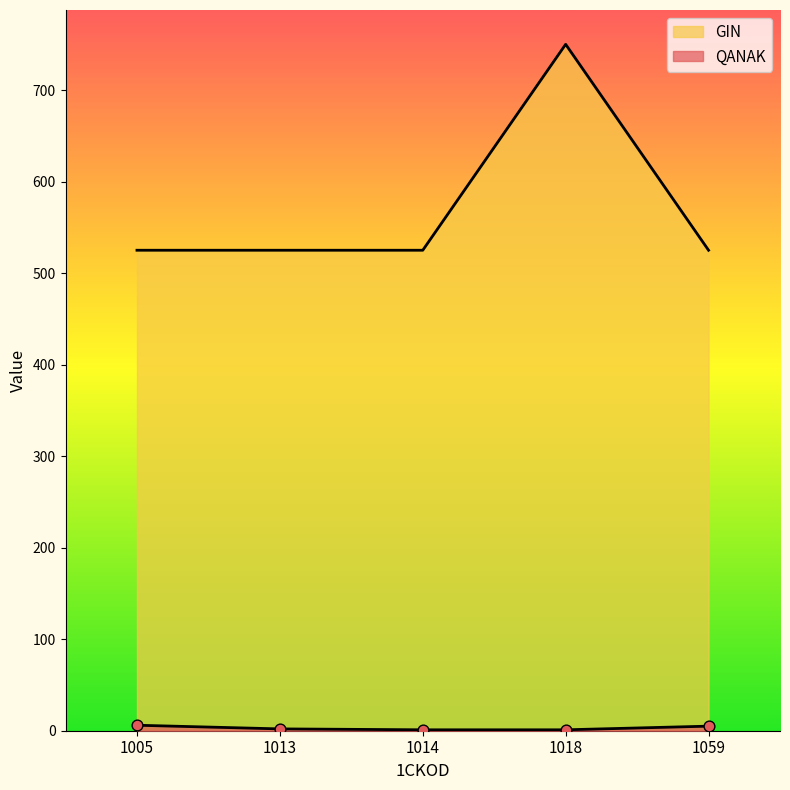

At how many categories does at least one series exceed 425?

5